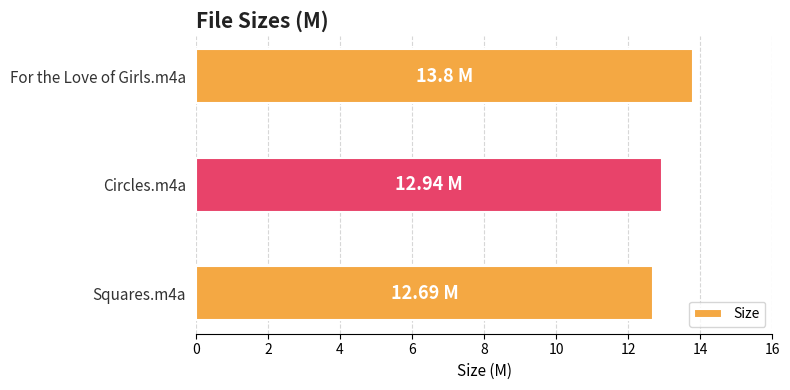

What is the change in value from Circles.m4a to For the Love of Girls.m4a?

+0.9